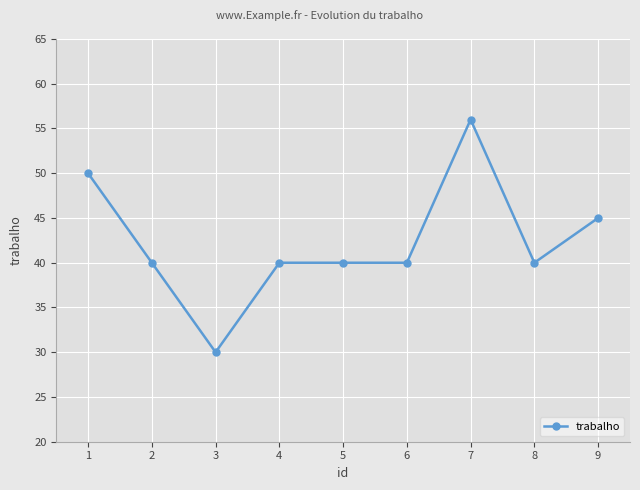

Which category has the lowest value across all series?

3